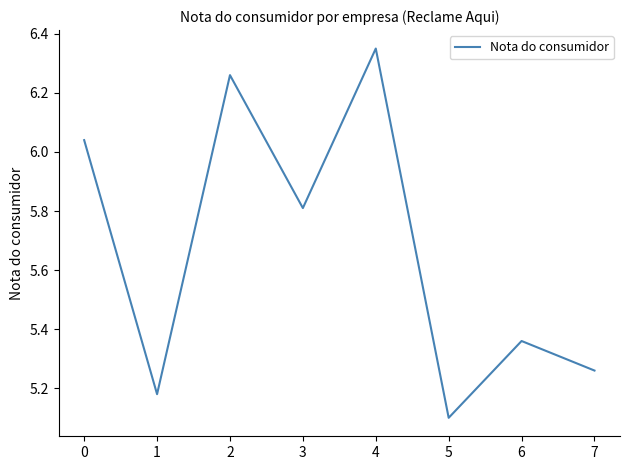

List the labels in order of value, smallest first.

5, 1, 7, 6, 3, 0, 2, 4